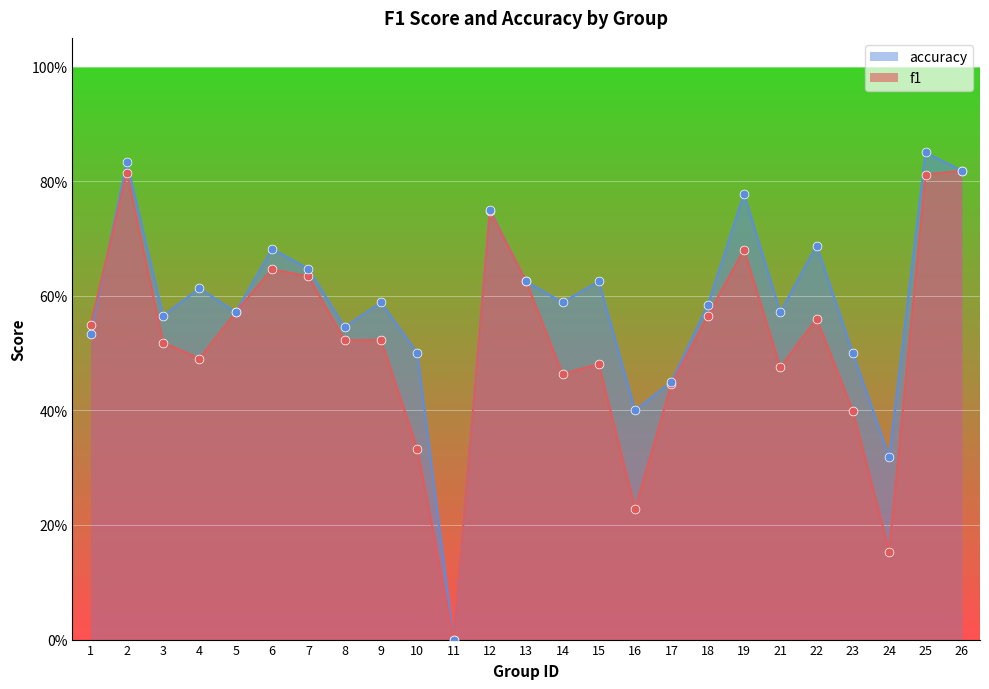

At how many categories does at least one series exceed 0?

24